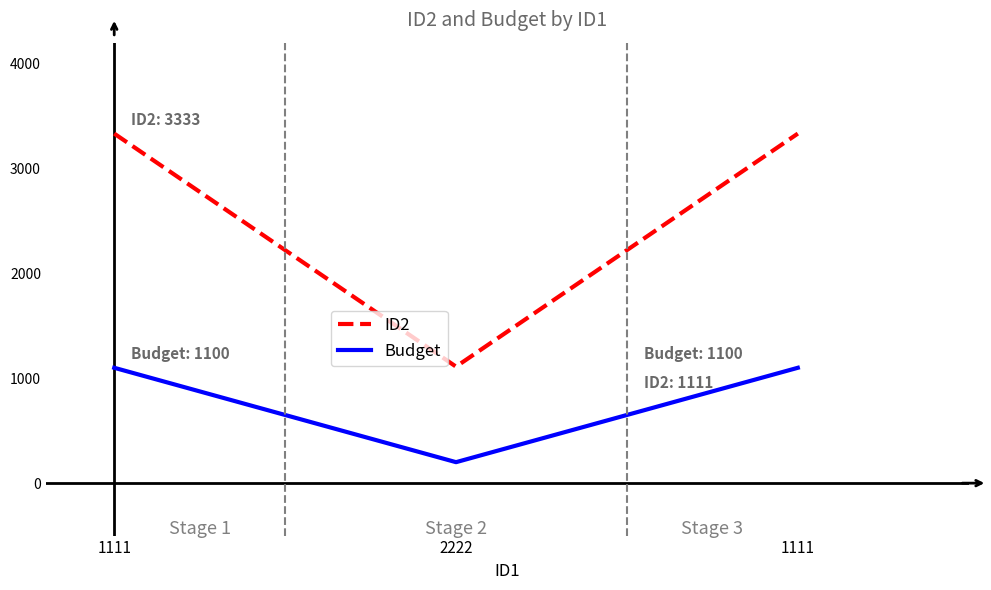

What are all the series names shown in the legend?

ID2, Budget